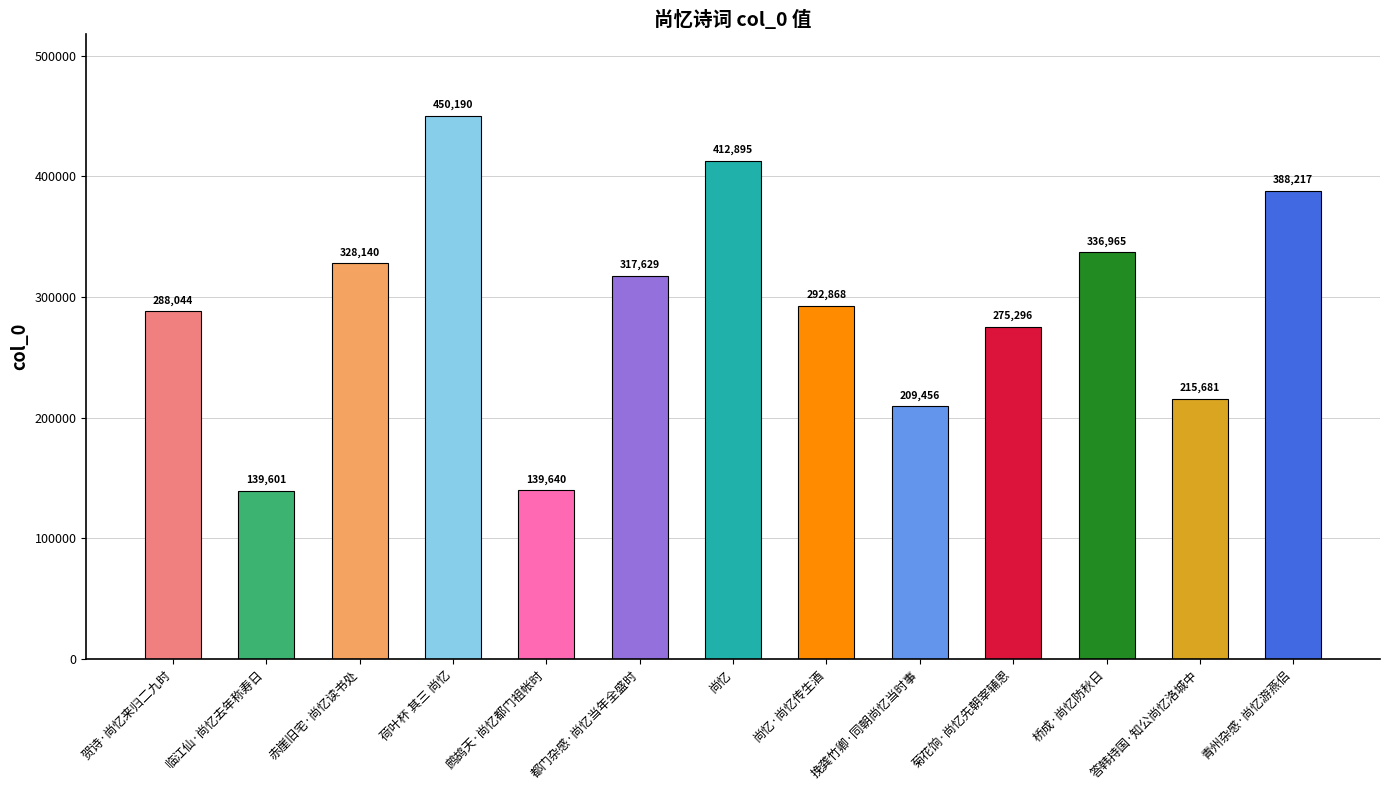

What is the change in value from 鹧鸪天·尚忆都门祖帐时 to 青州杂感·尚忆游燕侣?

+248577